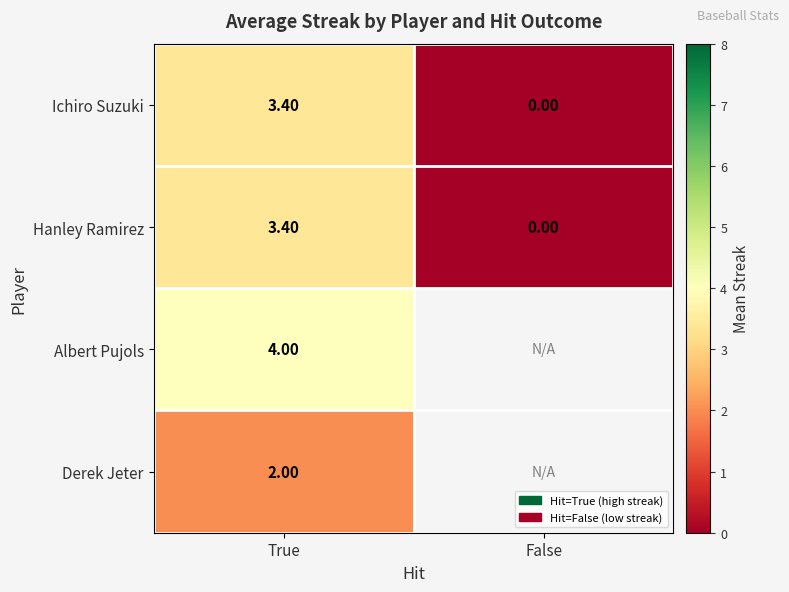

What is the total value across all series at True?

12.8